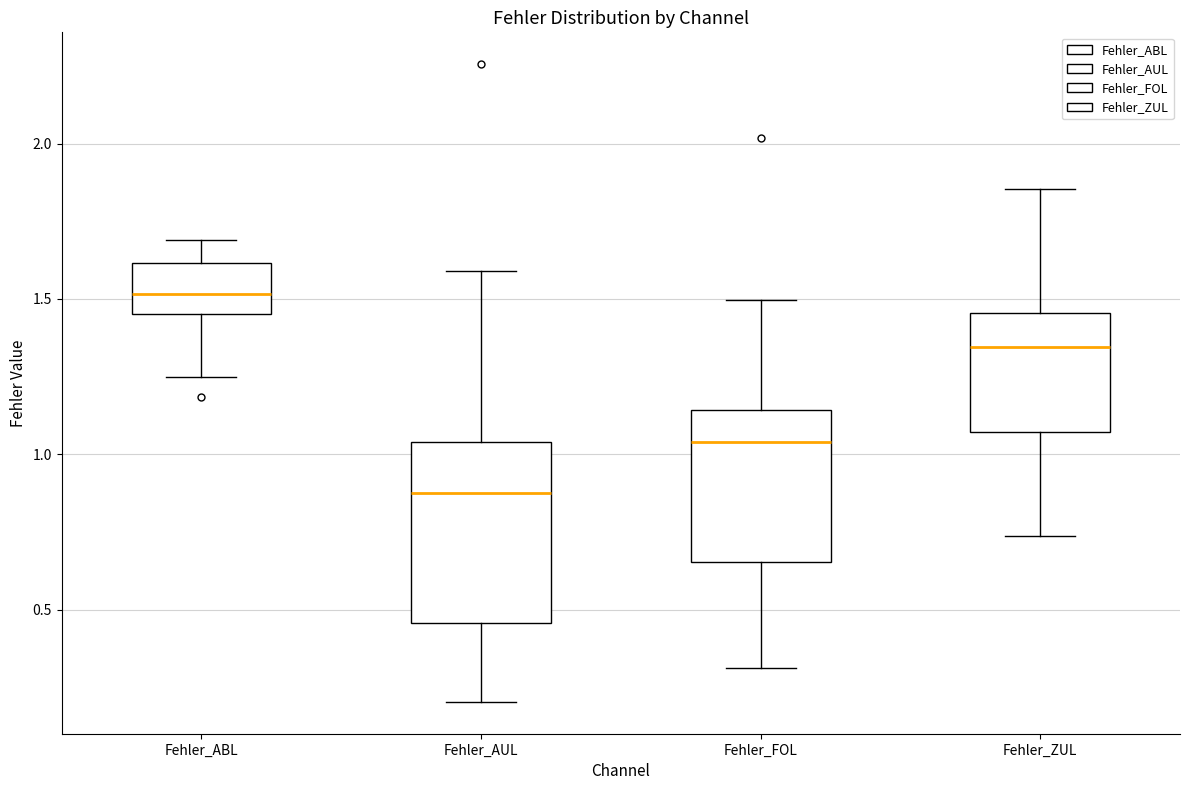

Reading left to right, read every box against the y-axis: the position of its median line, the range the box covers, and the ends of its whiskers. The values are not printed on the chart, so give them approximately, as read against the axis.

Fehler_ABL: median 1.50, box 1.45 to 1.60, whiskers 1.25 to 1.70
Fehler_AUL: median 0.85, box 0.45 to 1.05, whiskers 0.20 to 1.60
Fehler_FOL: median 1.05, box 0.65 to 1.15, whiskers 0.30 to 1.50
Fehler_ZUL: median 1.35, box 1.05 to 1.45, whiskers 0.75 to 1.85